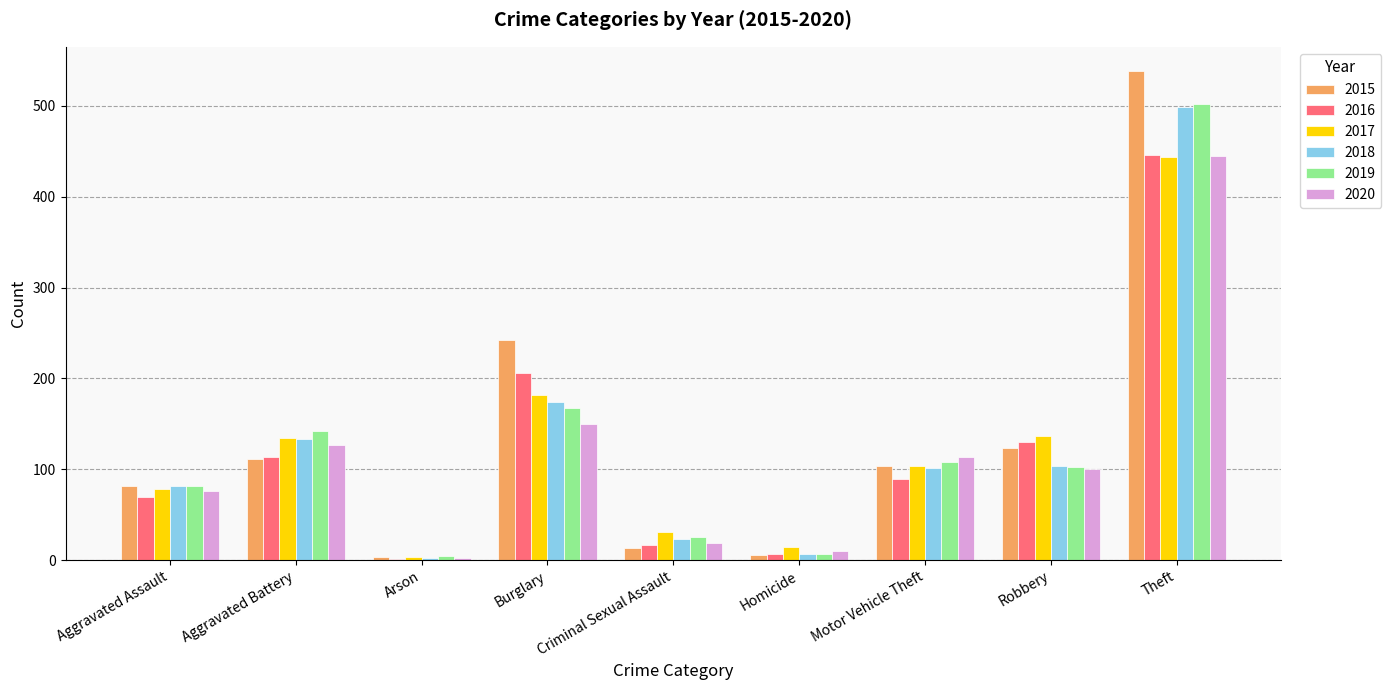

How many groups of bars are there?

9